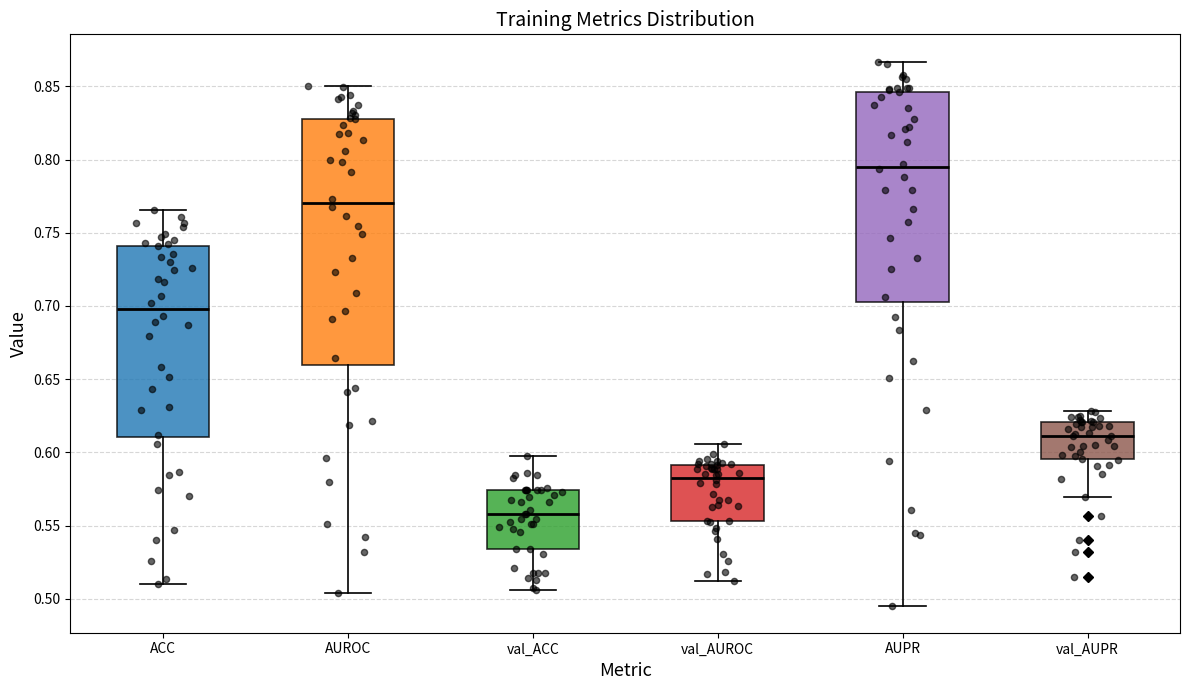

Which box is the tallest, from its lower edge to its upper edge?

AUROC